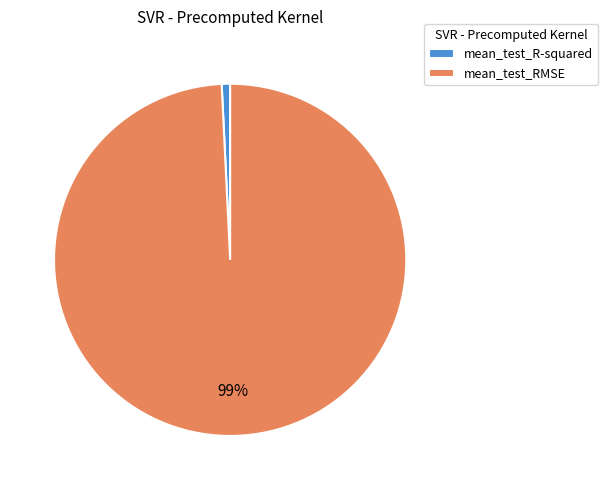

Is it true that mean_test_R-squared is 1% of the pie?

True